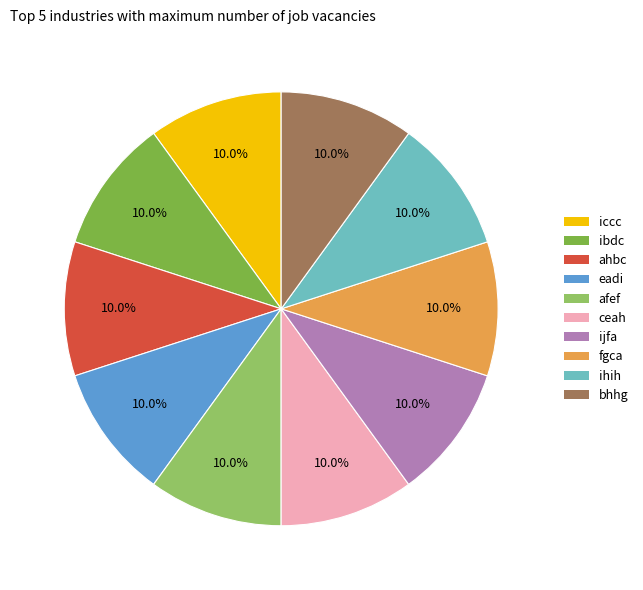

How many segments does this pie chart have?

10